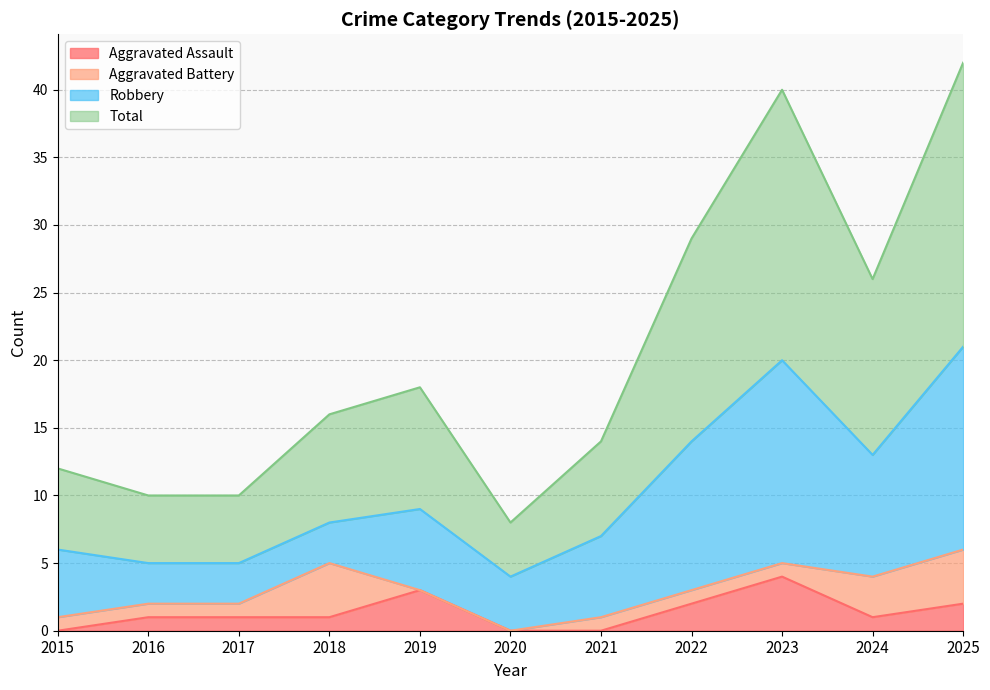

At which label does Aggravated Assault first exceed 1?

2019